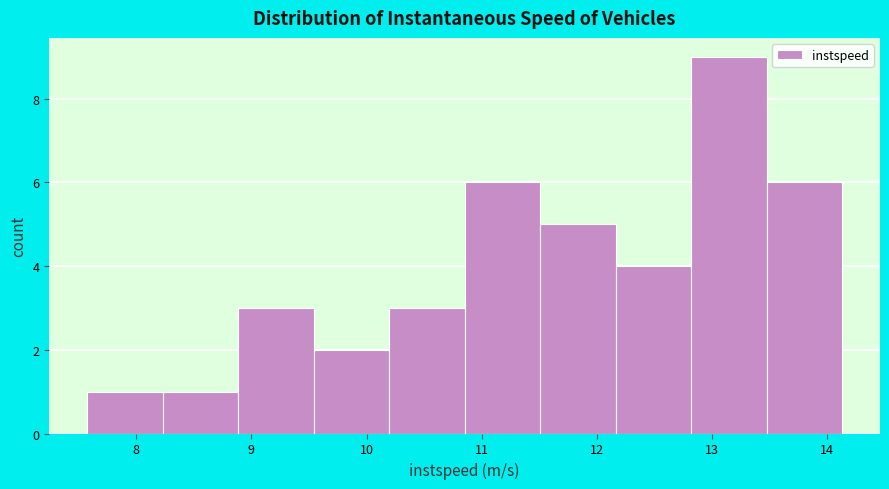

Reading left to right, list every bar in this chart as the range it spans on the x-axis followed by its height. Neither the bar edges nor the heights are printed on the chart, so give them approximately, as read against the axes.

7.6 to 8.2: 1
8.2 to 8.9: 1
8.9 to 9.5: 3
9.5 to 10.2: 2
10.2 to 10.9: 3
10.9 to 11.5: 6
11.5 to 12.2: 5
12.2 to 12.8: 4
12.8 to 13.5: 9
13.5 to 14.1: 6